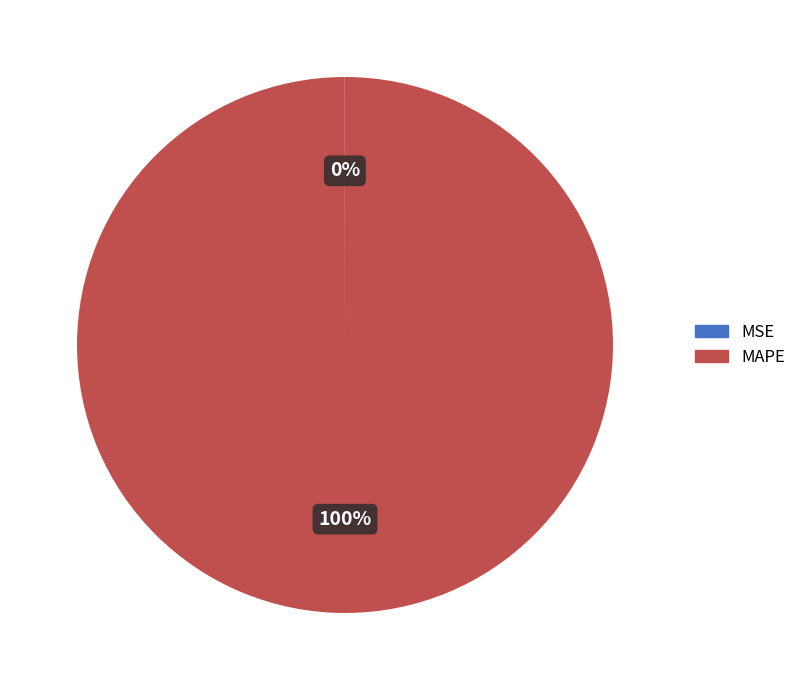

To the nearest percent, what is the average slice percentage?

50%